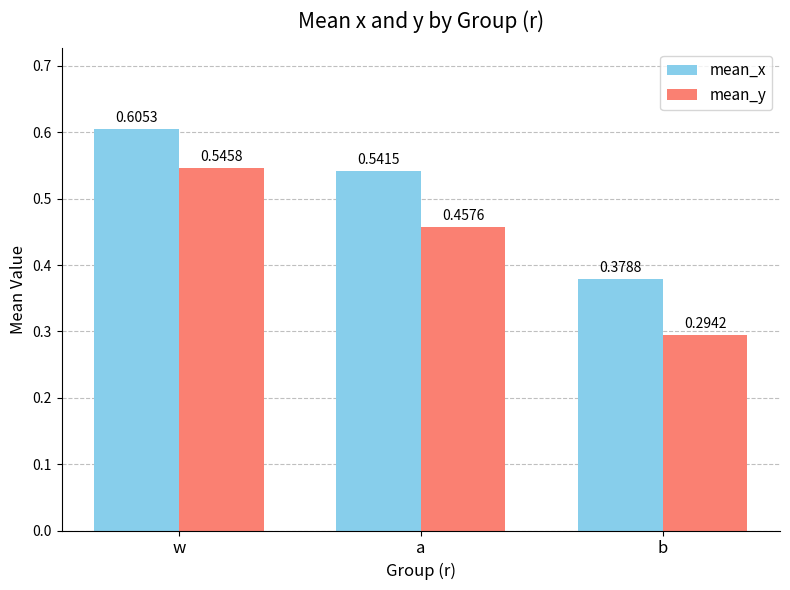

What is the label of the 1st bar from the left?

w